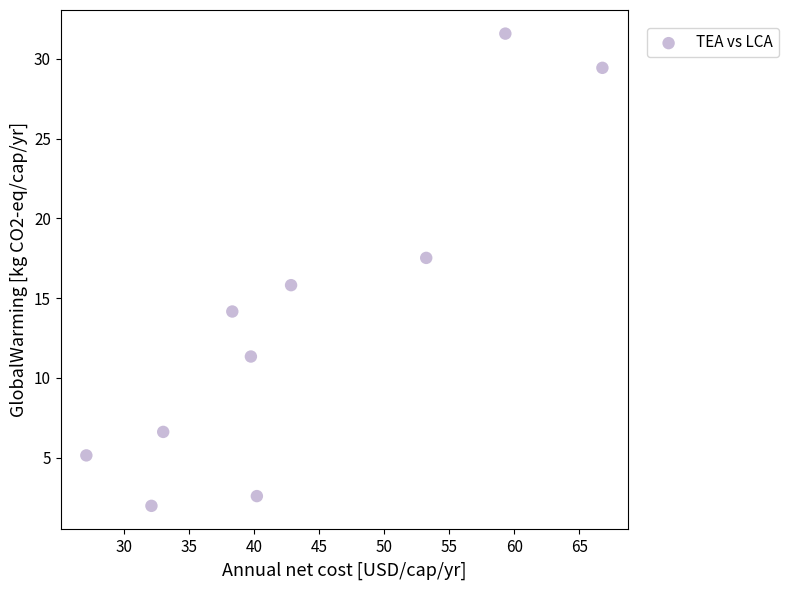

What is the range of X values (max minus min)?

39.7